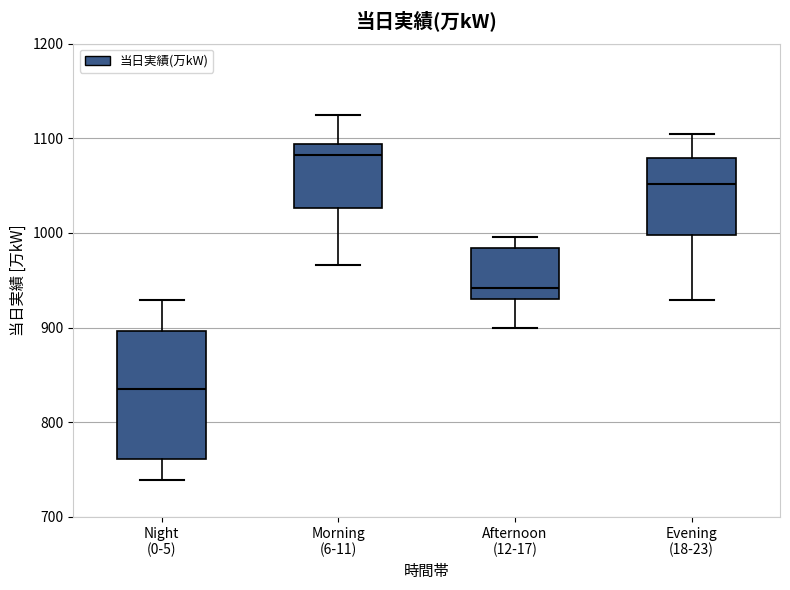

Which box's median line is the lowest?

Night (0-5)